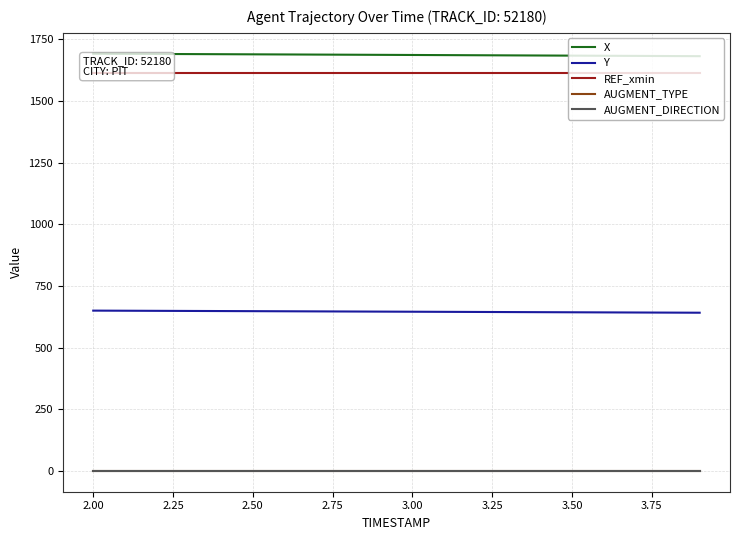

What is the value of the X point at the 16th from the left?

1684.5